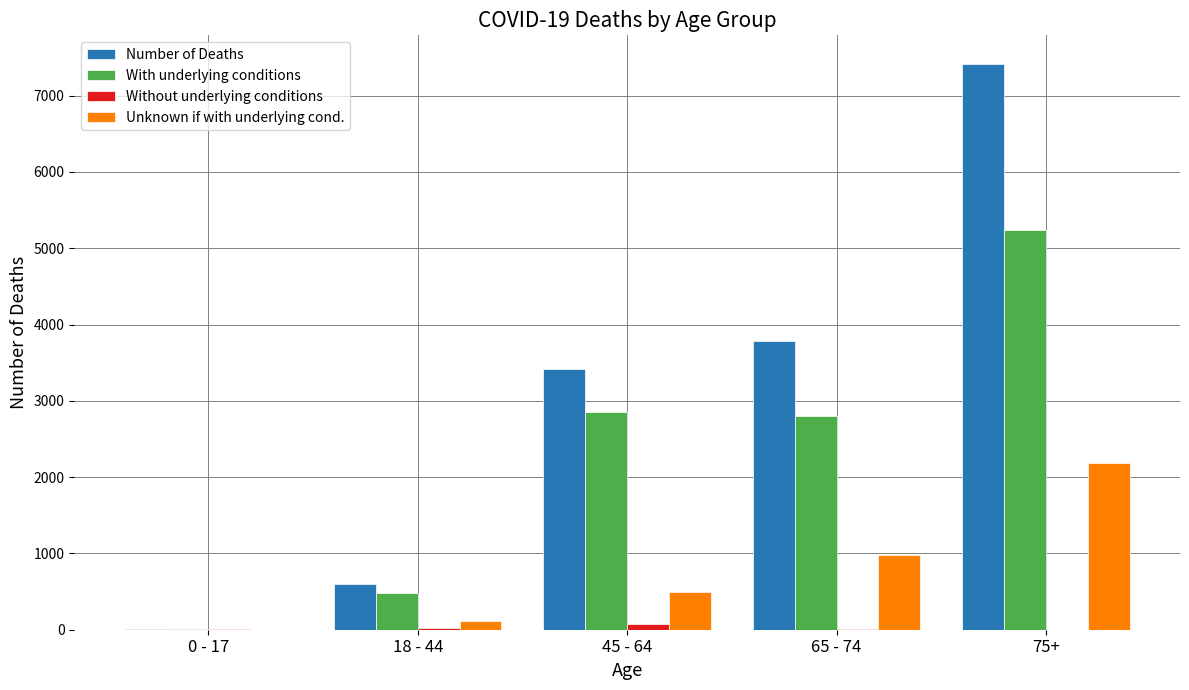

Which category has the highest value in the With underlying conditions series?

75+